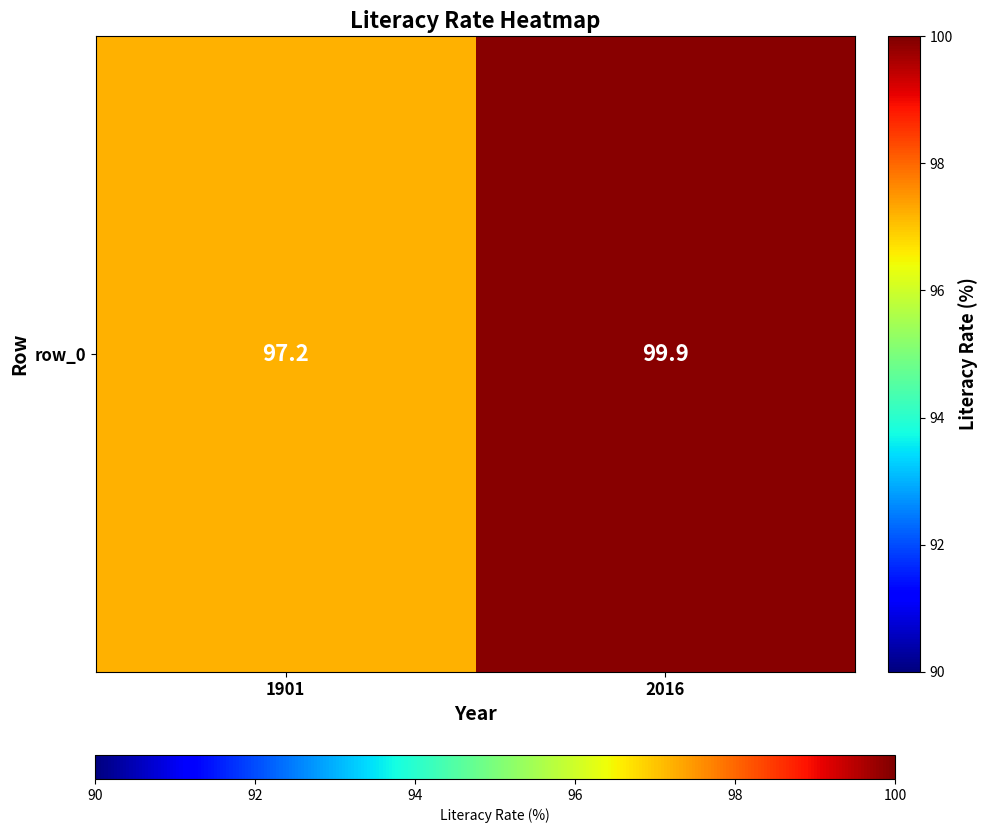

Reading left to right, transcribe all the data shown in this chart.

97.2	99.9